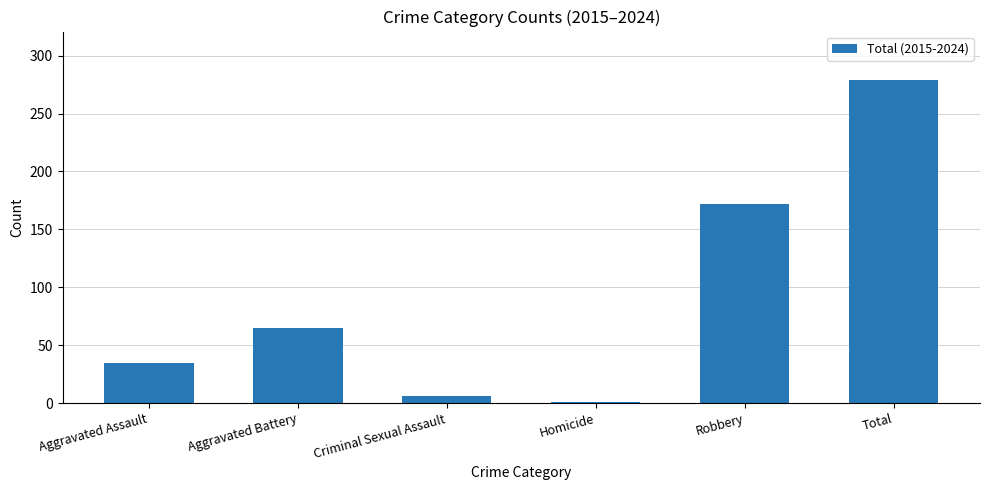

Where is the data nearest to the value 140?

Robbery